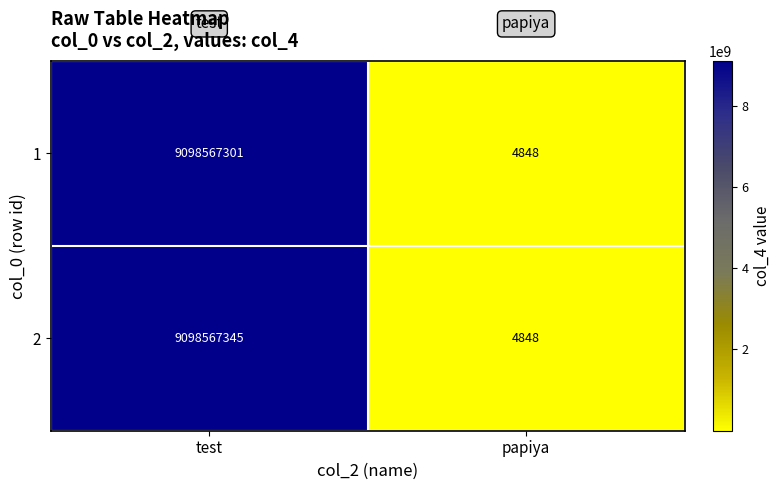

Rank the series by their maximum value, from lowest to highest.

1, 2